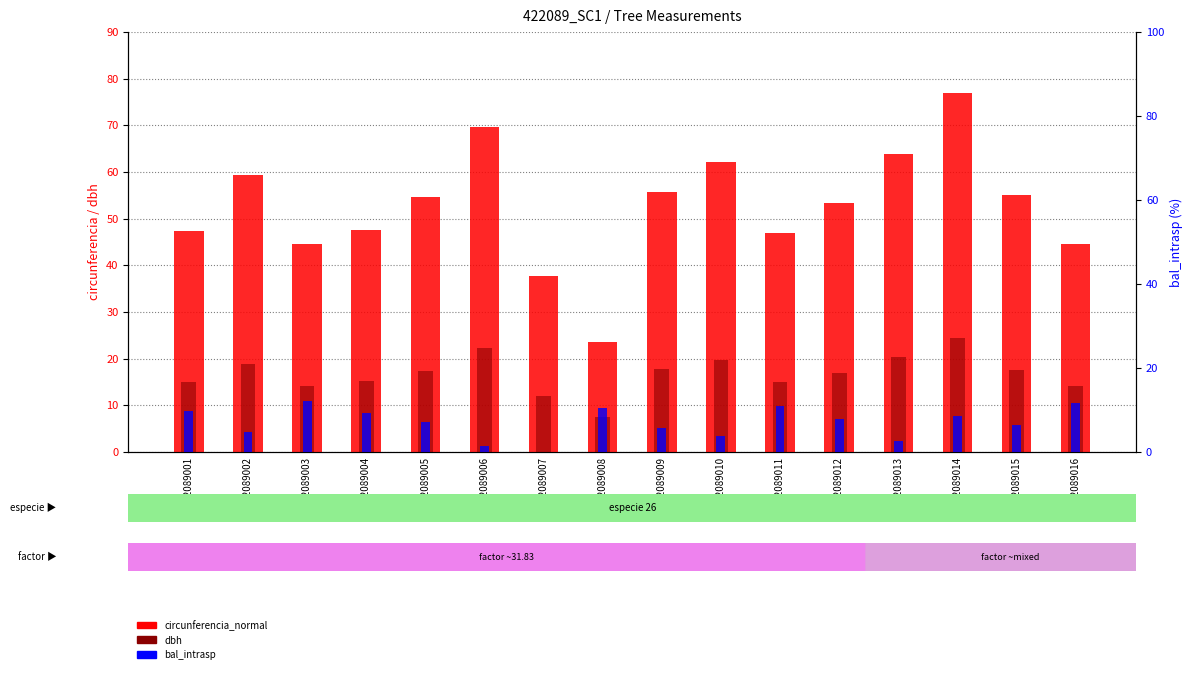

The bal_intrasp series shows 14.6 at 422089008. True or false?

False